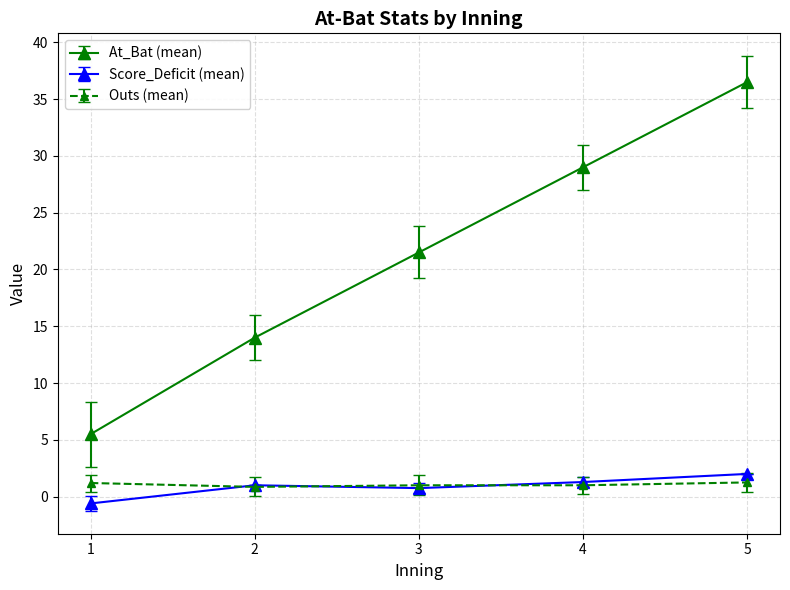

What is the spread (max minus min) of values at 2?

13.1